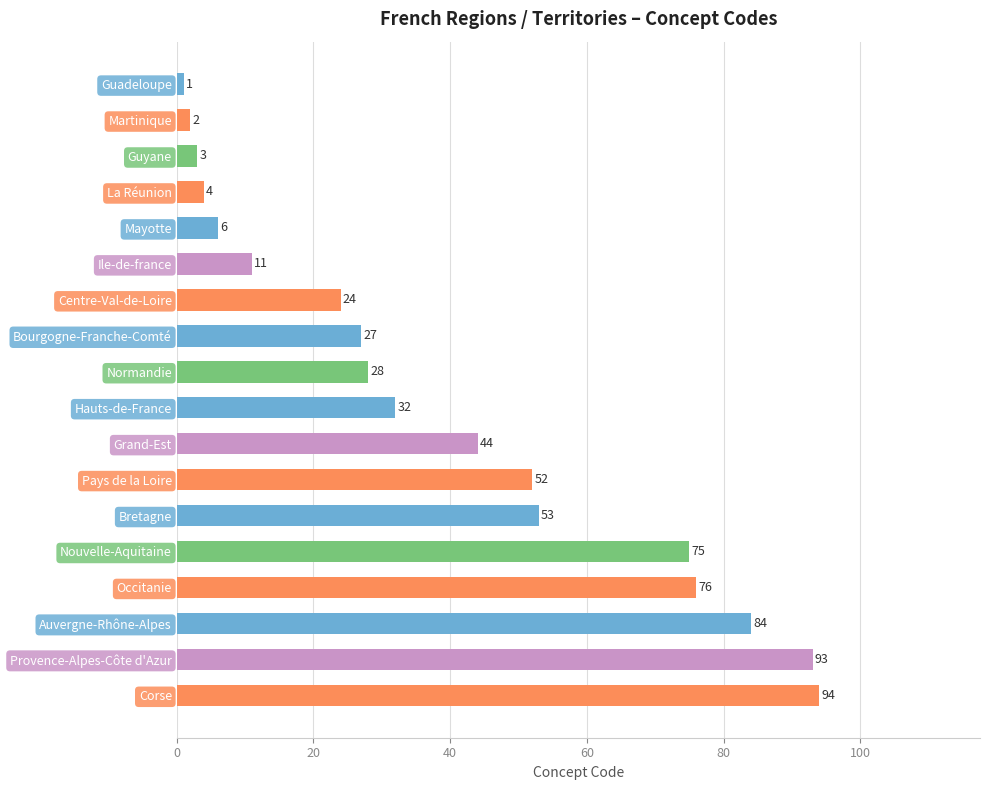

What is the sum of all values?

709